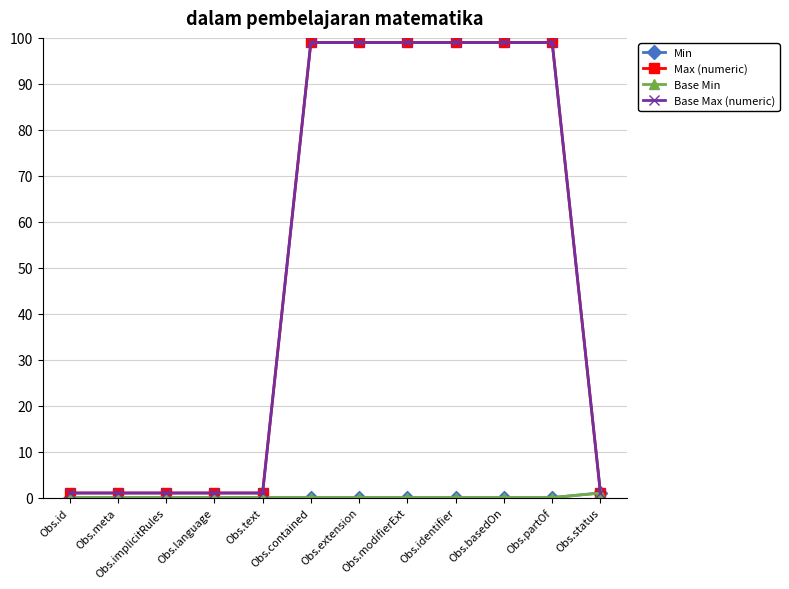

Is this an area chart (filled region under the line)?

No